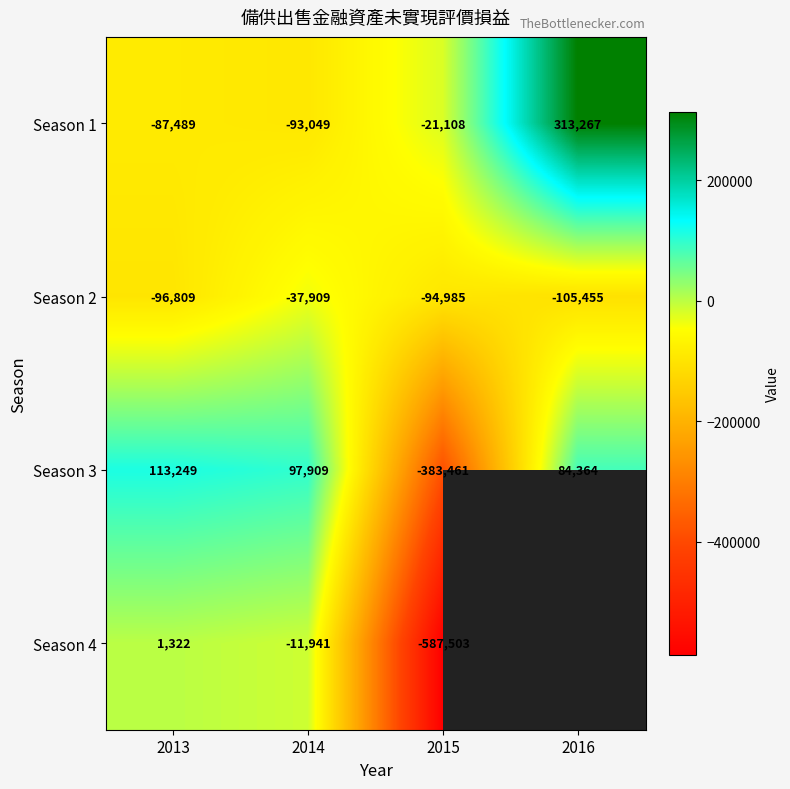

What is the difference between the highest and lowest values at 2013?

210058